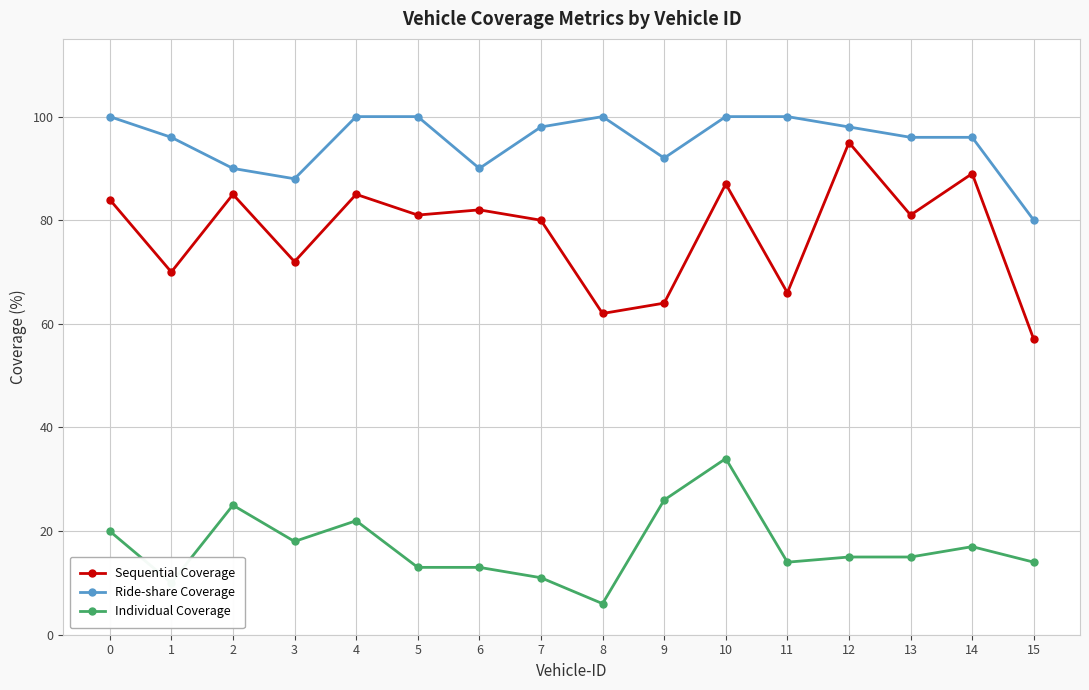

What is the approximate value of Individual Coverage at 9, to the nearest 5?

25